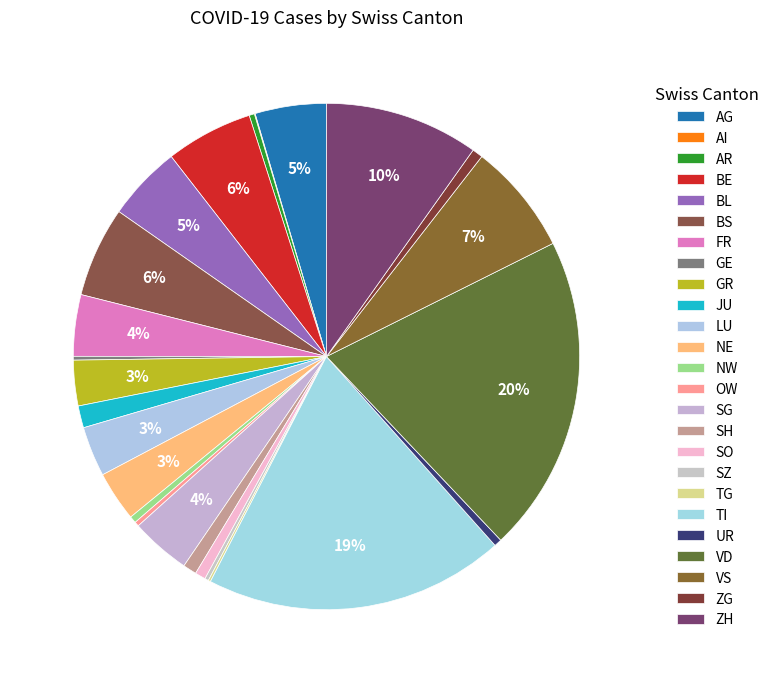

What percentage is the GR slice, to the nearest percent?

3%